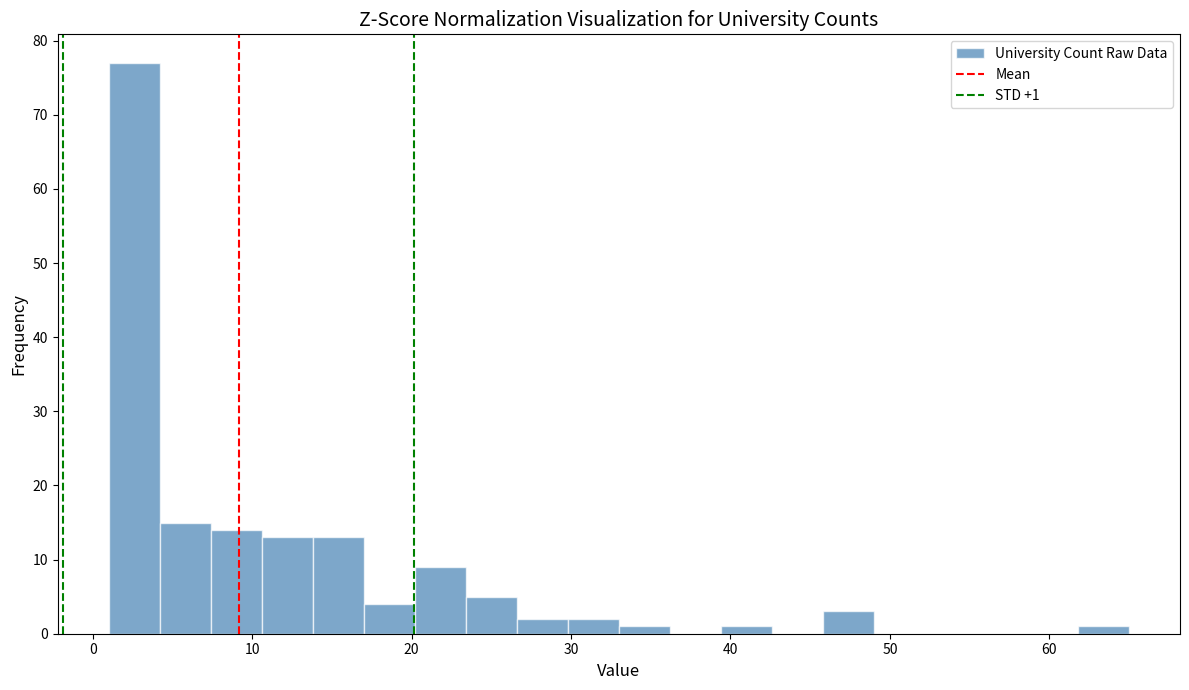

Read against the x-axis, roughly where is the centre of the tallest bar?

3